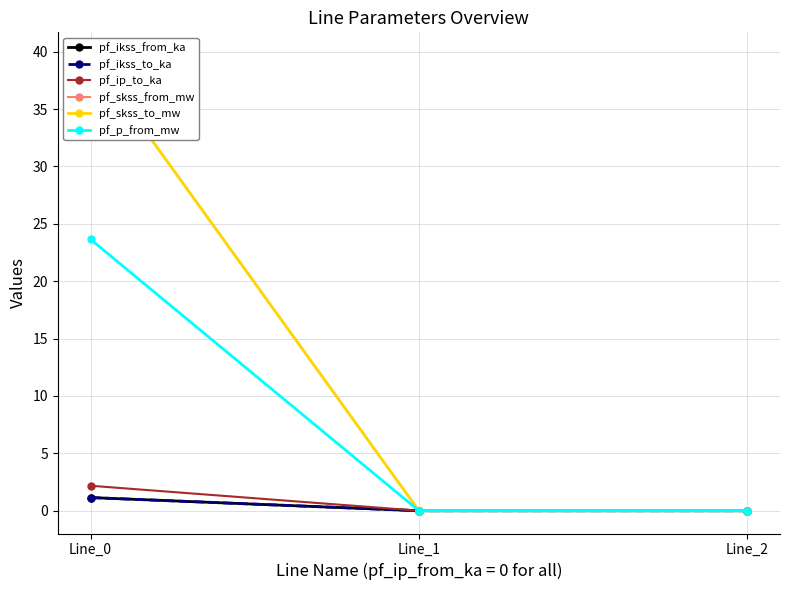

How many lines are shown in the chart?

6